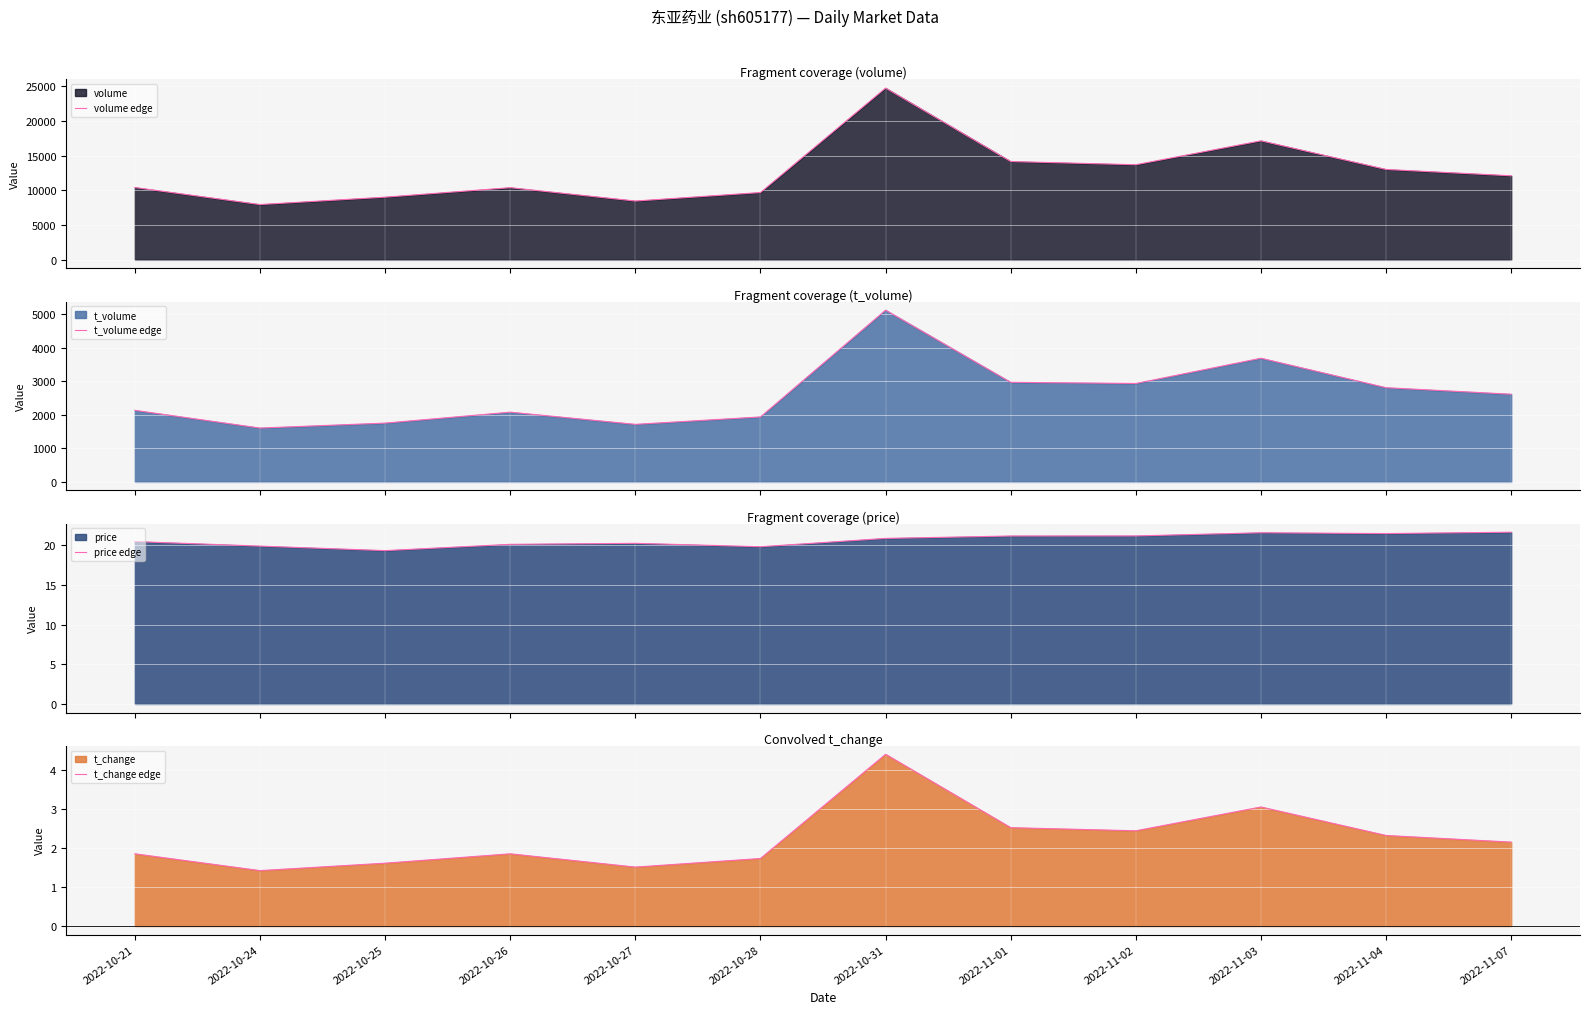

List the series in order of their peak value, highest first.

volume edge, t_volume edge, price edge, t_change edge